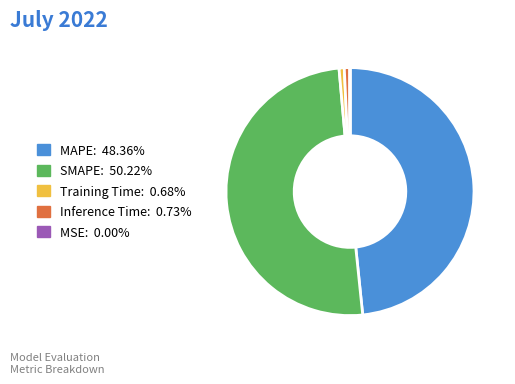

Which has a higher value, SMAPE or MAPE?

SMAPE